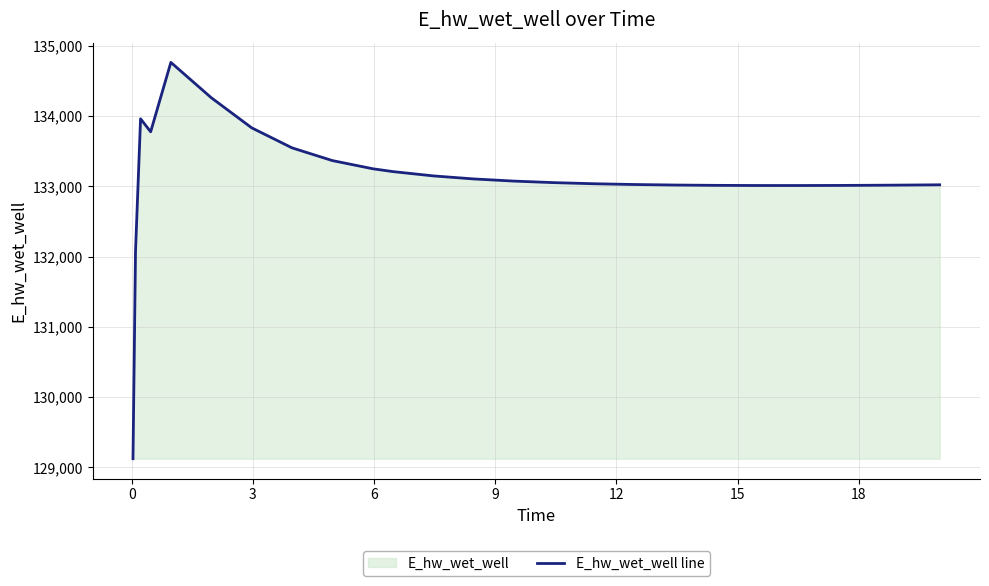

How many data points are less than 133050?

13